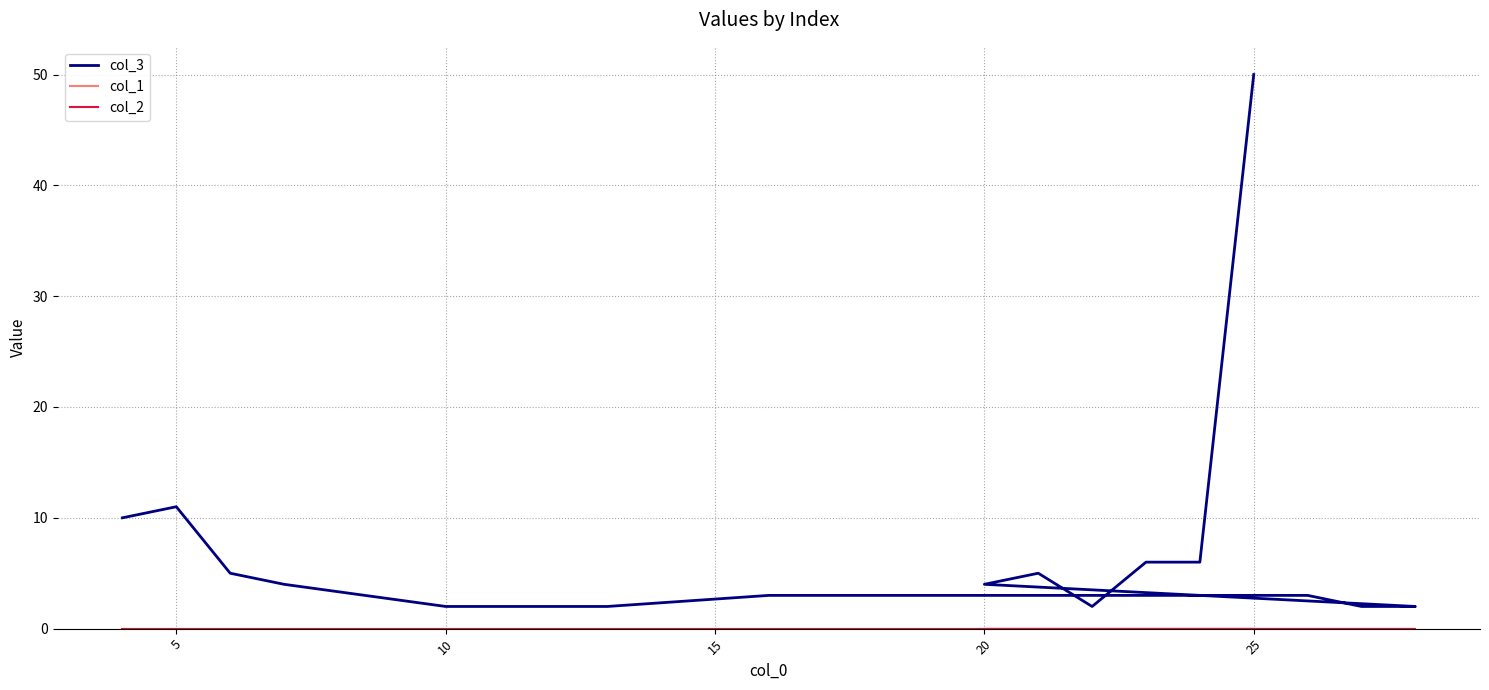

What are all the series names shown in the legend?

col_3, col_1, col_2